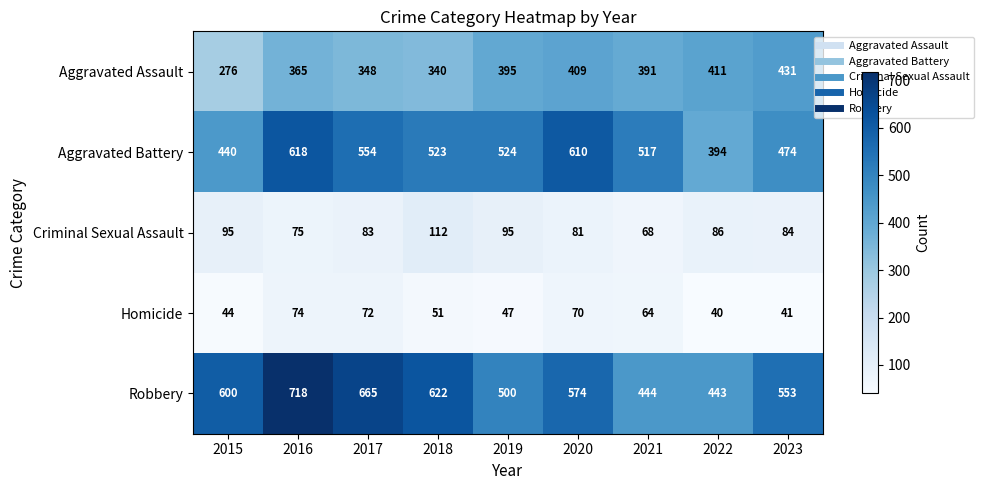

What is the highest value of the Robbery series?

718